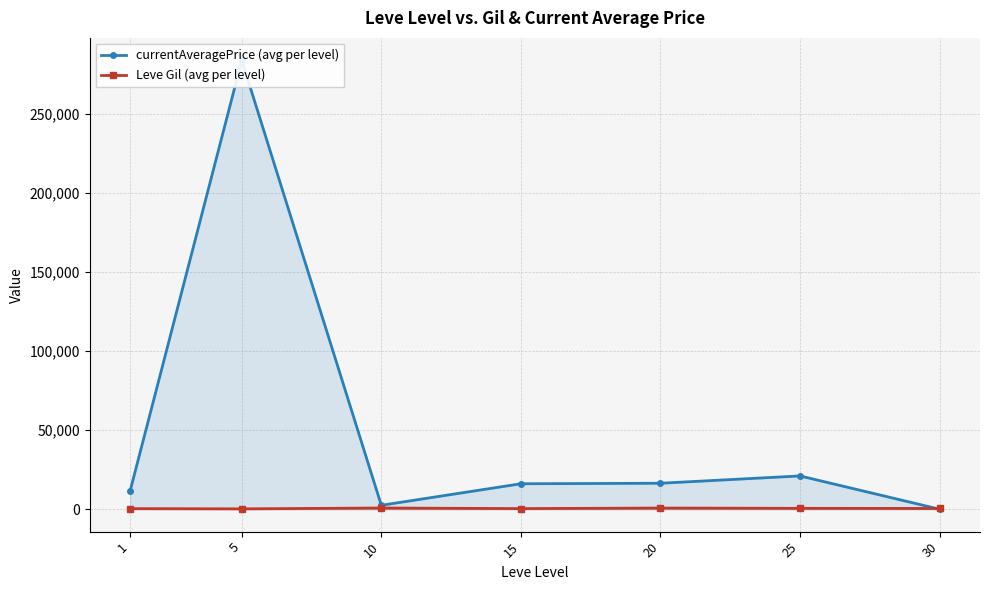

What is the value of the Leve Gil (avg per level) point at the 5th from the left?

720.0